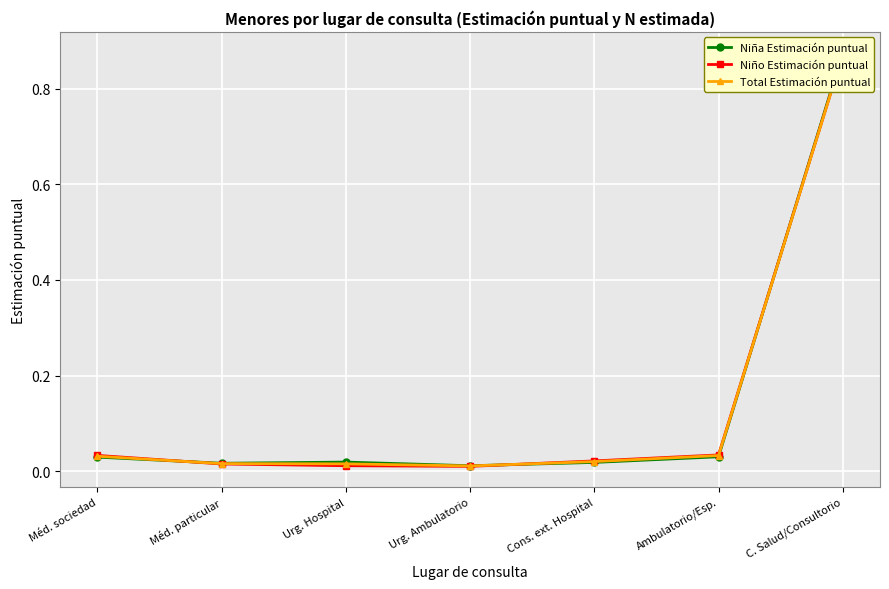

The value of Niña Estimación puntual at Ambulatorio/Esp. is 0.0. True or false?

True